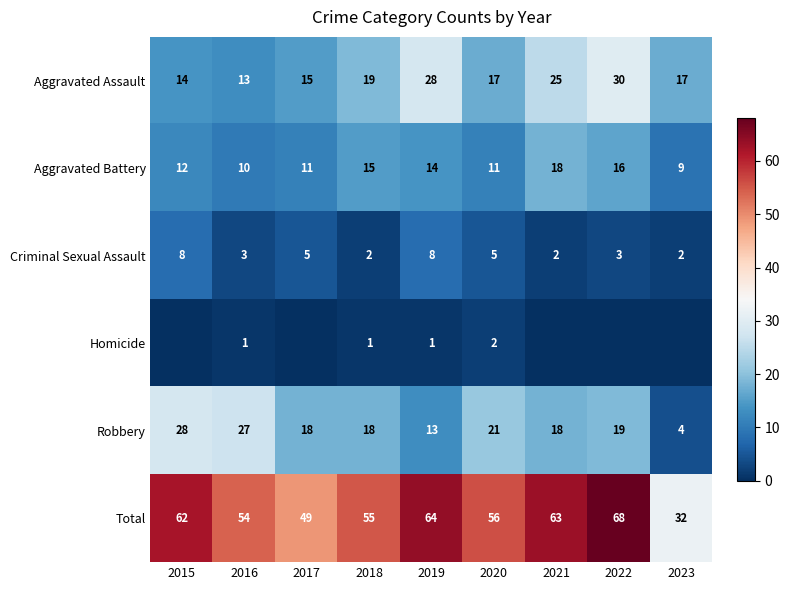

What is the average value of the Aggravated Battery series?

13